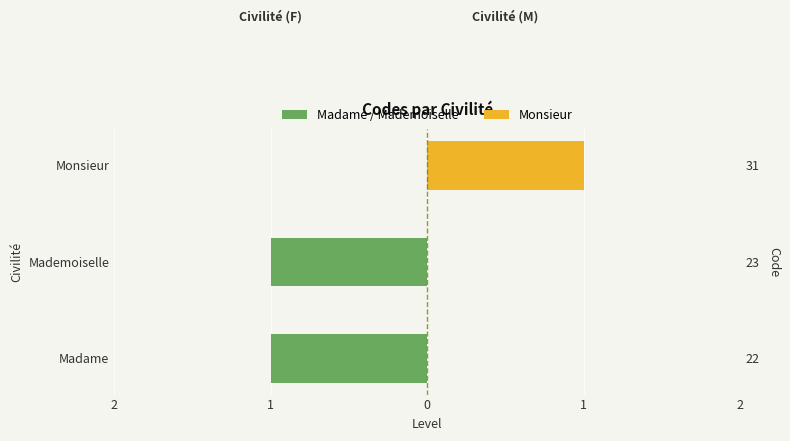

The value of Monsieur at Madame is 0. True or false?

True